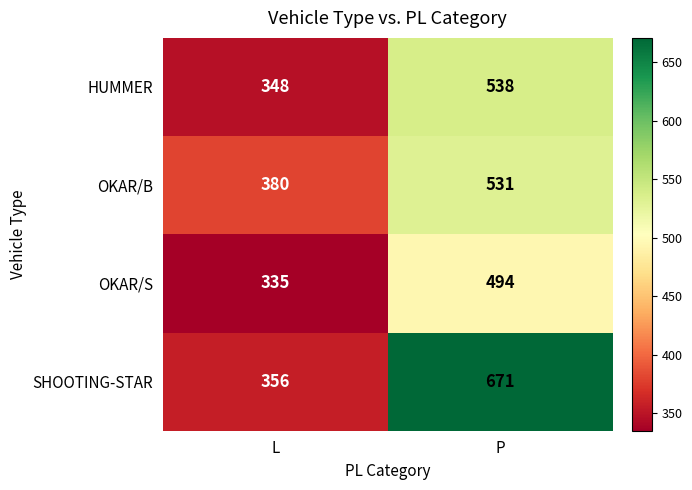

What is the average value of the HUMMER series?

443